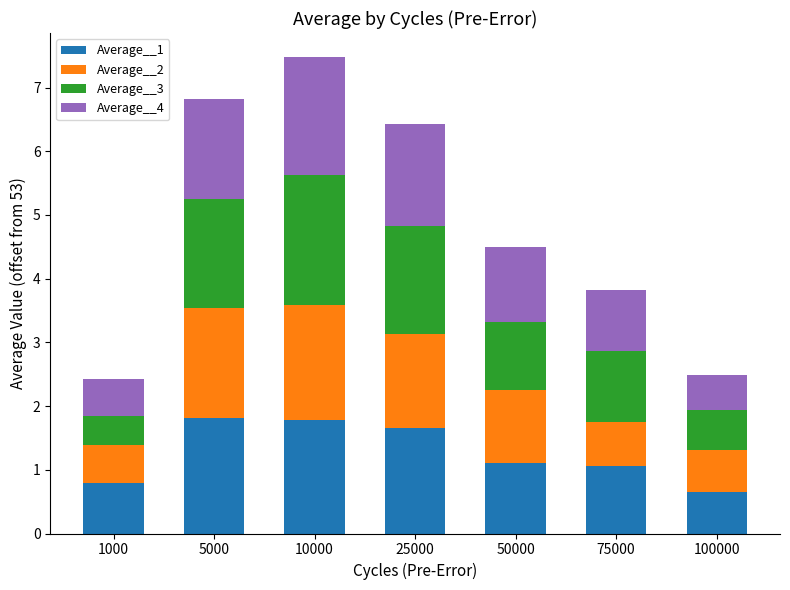

Are the bars grouped side by side (vs. stacked)?

No